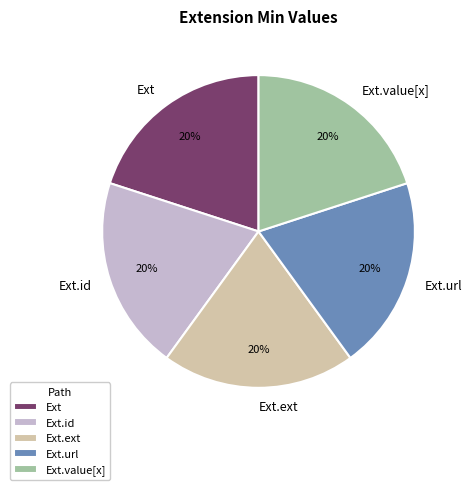

Does any single category account for the majority?

No